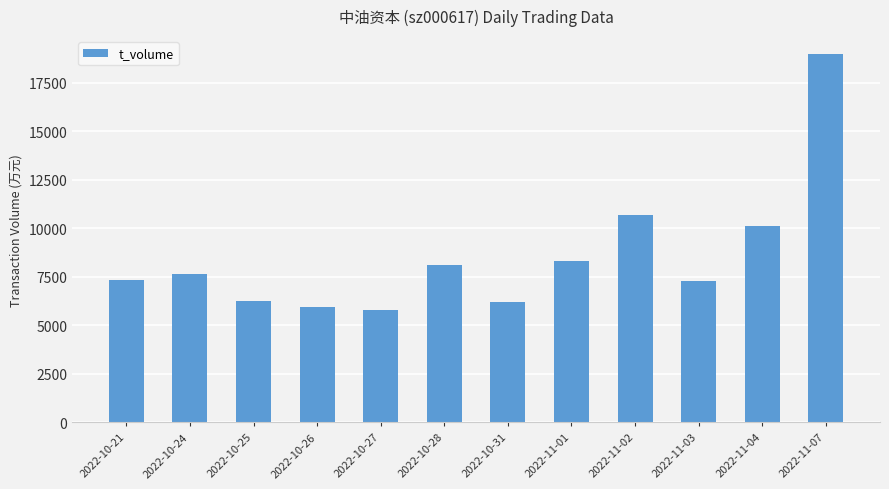

Read the value at 2022-11-03.

7291